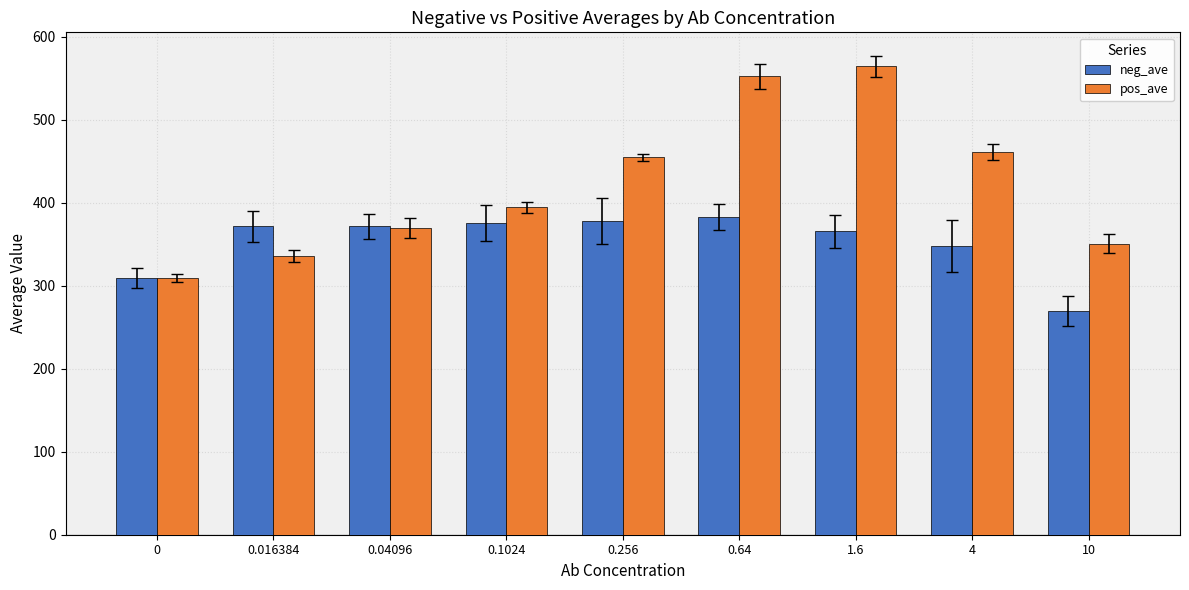

The value of neg_ave at 0.256 is 378.3. True or false?

True